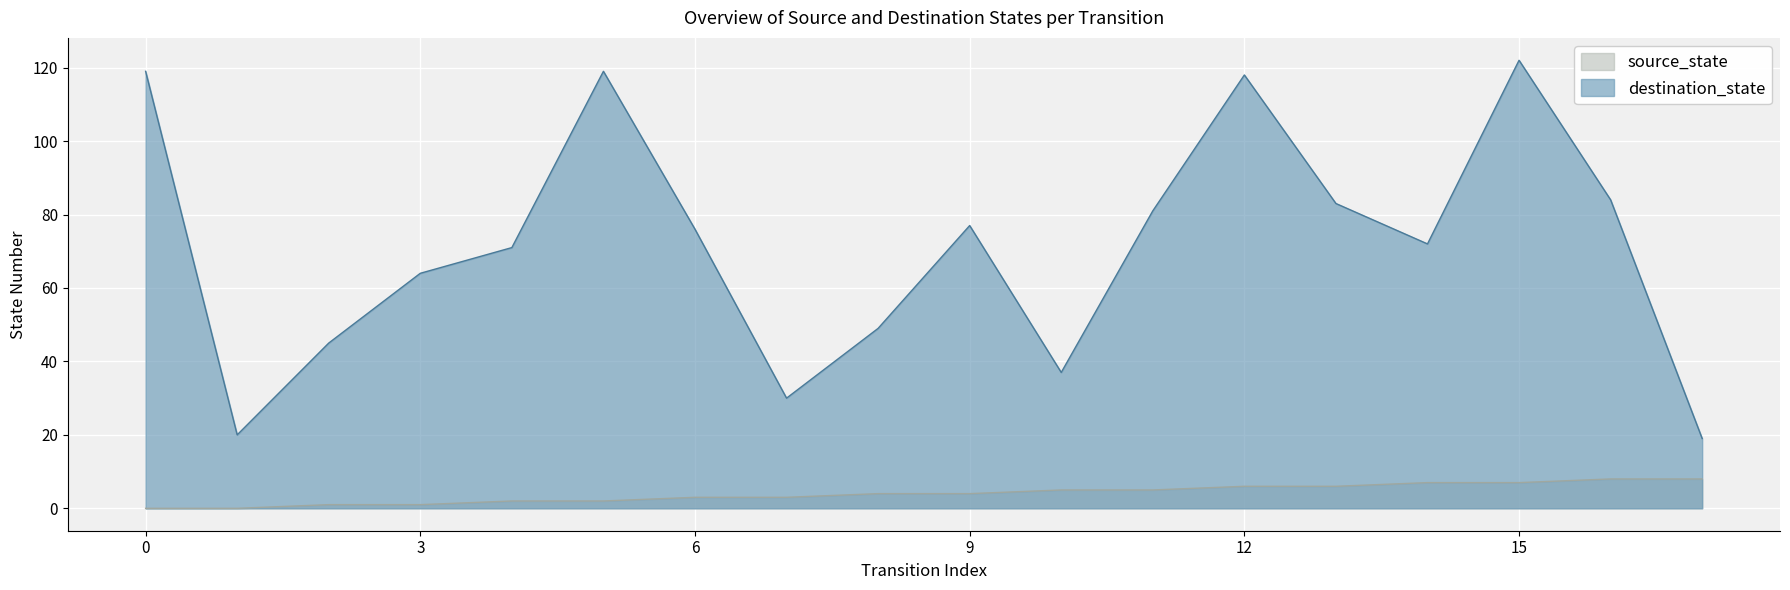

What is the value of the destination_state point at the 9th from the left?

49